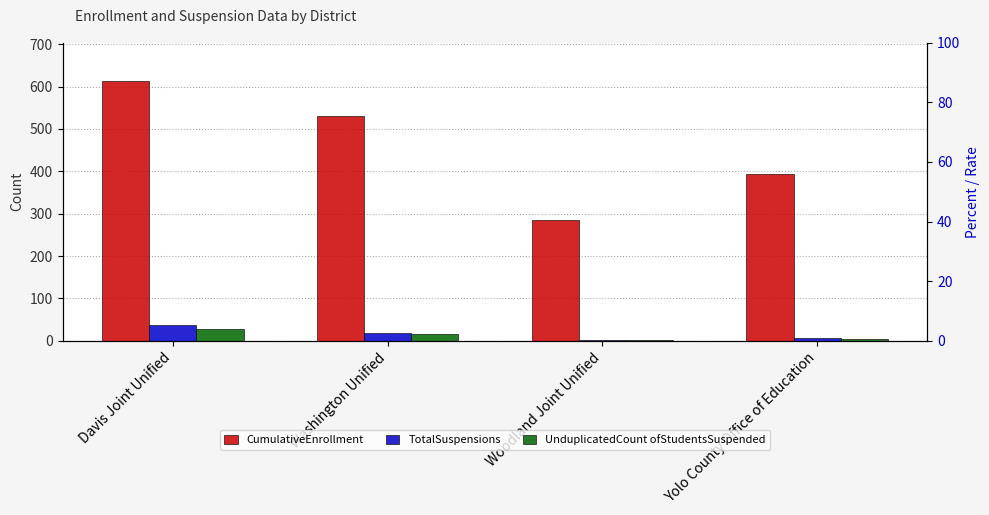

What is the label of the 4th bar from the right?

Davis Joint Unified